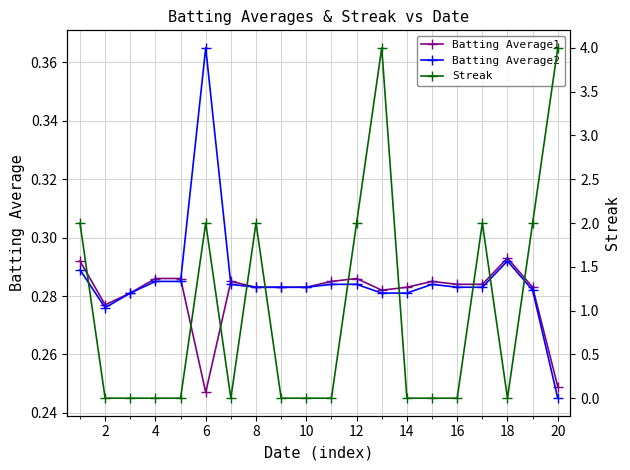

Is it true that Batting Average2 equals 0.1 at 14?

False